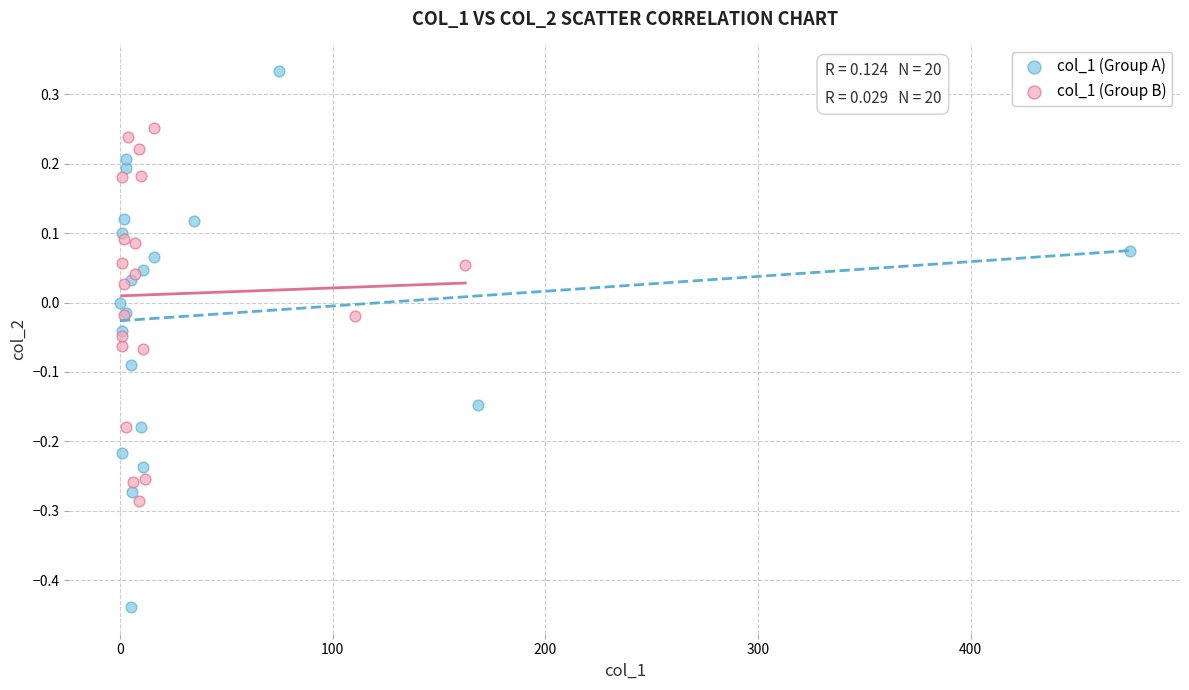

Which series reaches the minimum Y coordinate?

col_1 (Group A)